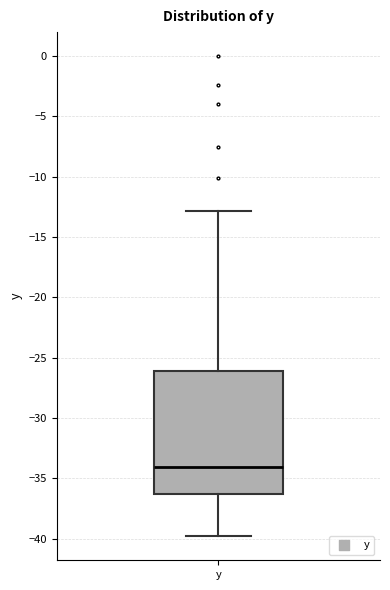

Read this box plot against the y-axis: the position of the median line, the range covered by the box, and the ends of both whiskers. The values are not printed on the chart, so give them approximately, as read against the axis.

median -34.0, box -36.5 to -26.0, whiskers -40.0 to -13.0